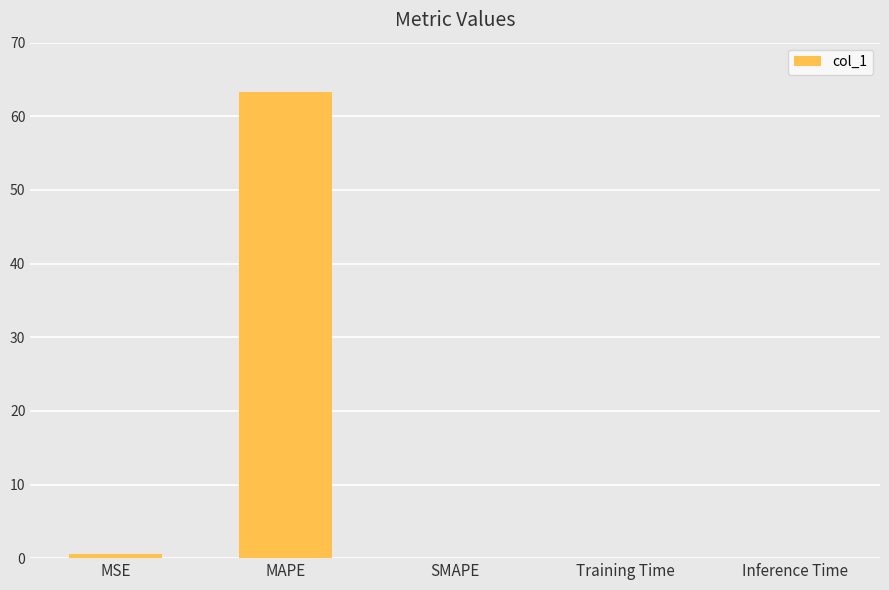

True or false: the data shows 0.0 at SMAPE.

True